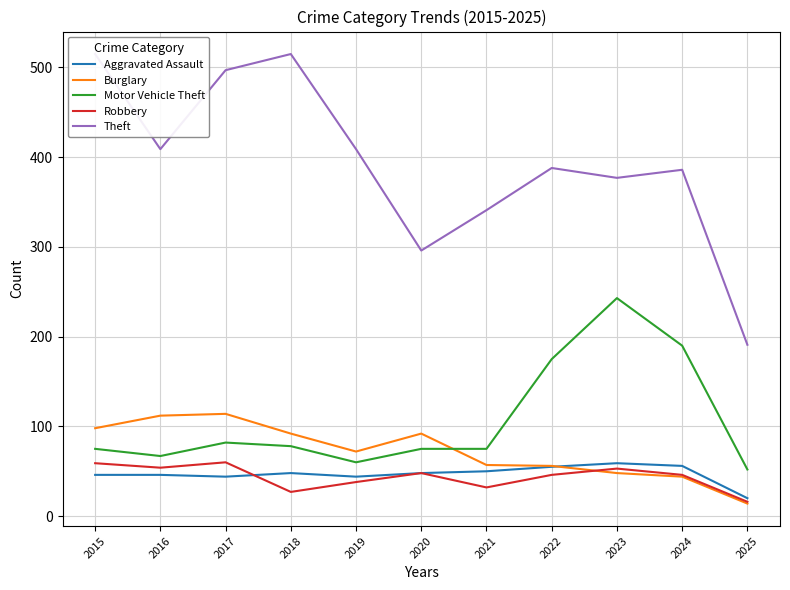

What is the difference between the maximum and minimum values in the Burglary series?

100